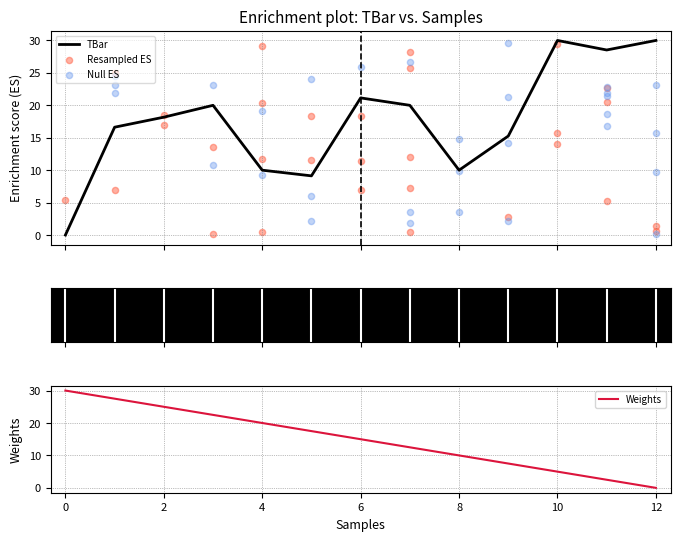

Approximately how many times larger is the value at 11 compared to 3?

1.4